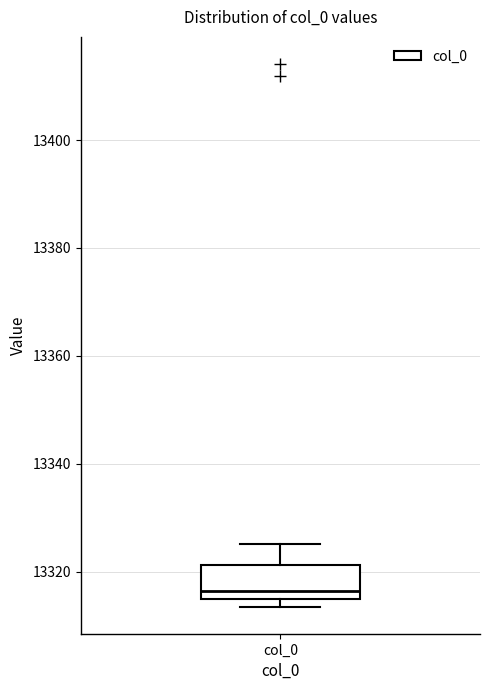

Where does the median line of the box for col_0 sit on the y-axis? The values are not printed on the chart, so give them approximately, as read against the axis.

13316